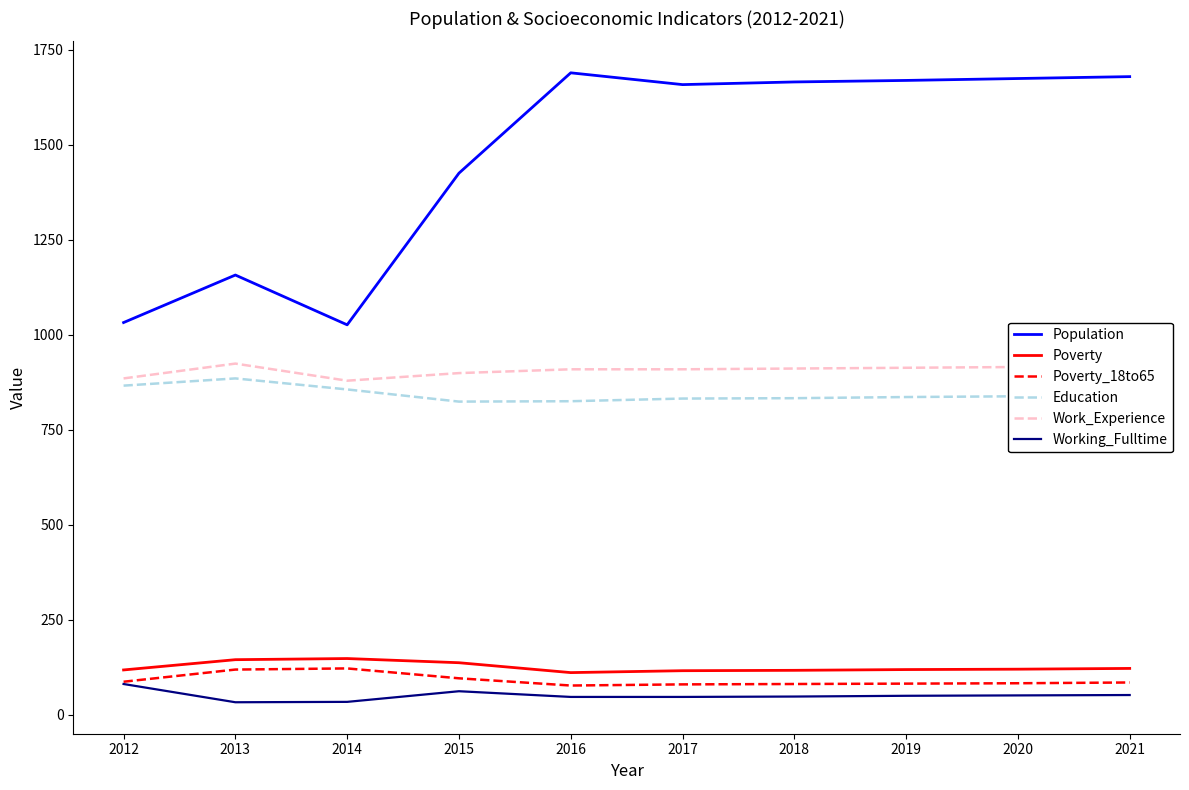

Does the chart display data point markers on the line(s)?

No